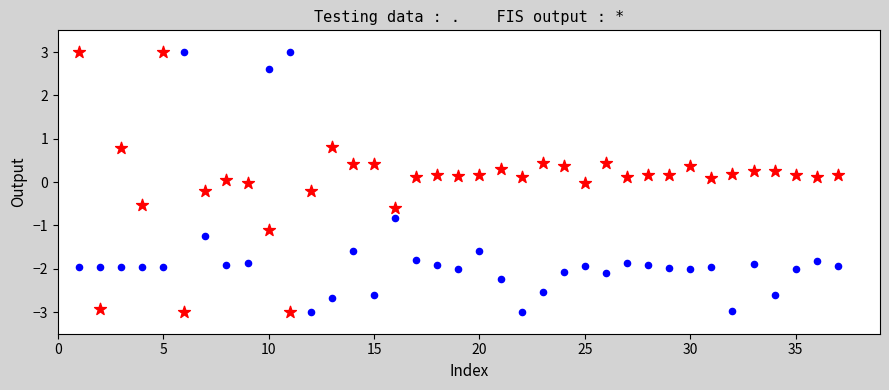

Across all data points, what is the range of Y values (max minus min)?

6.0